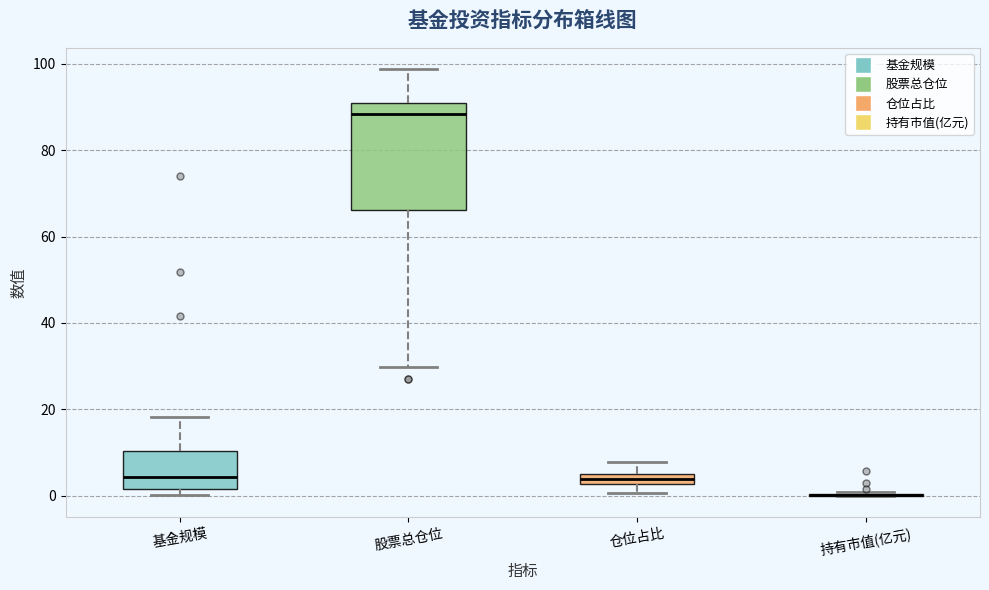

Comparing the boxes themselves (not the whiskers), which one is the tallest?

股票总仓位